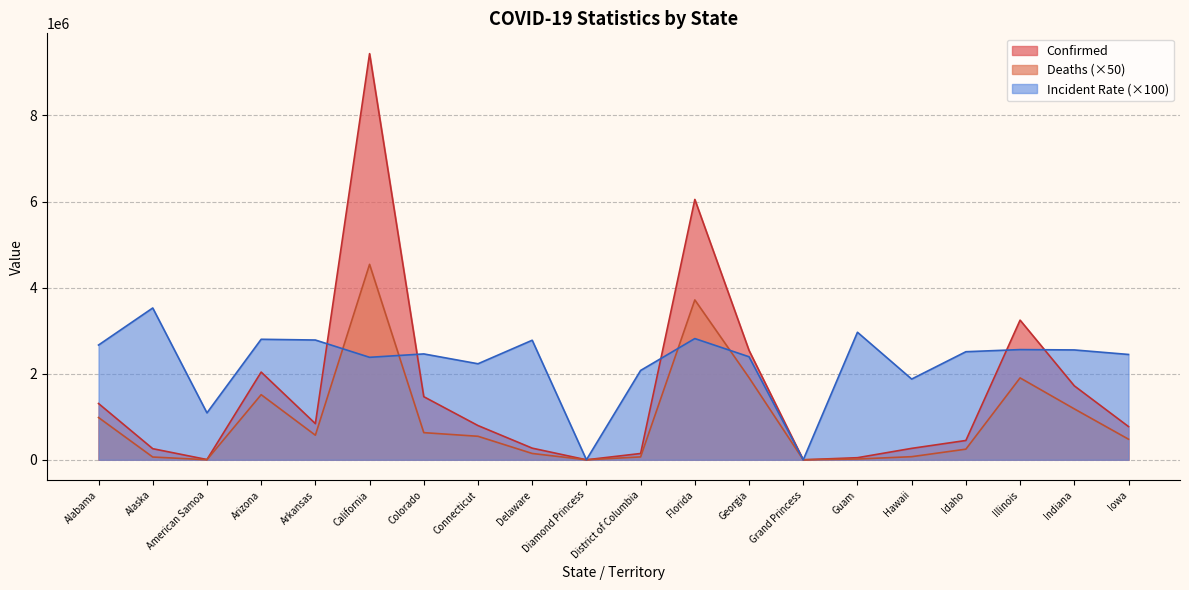

How many categories are shown in the chart?

20